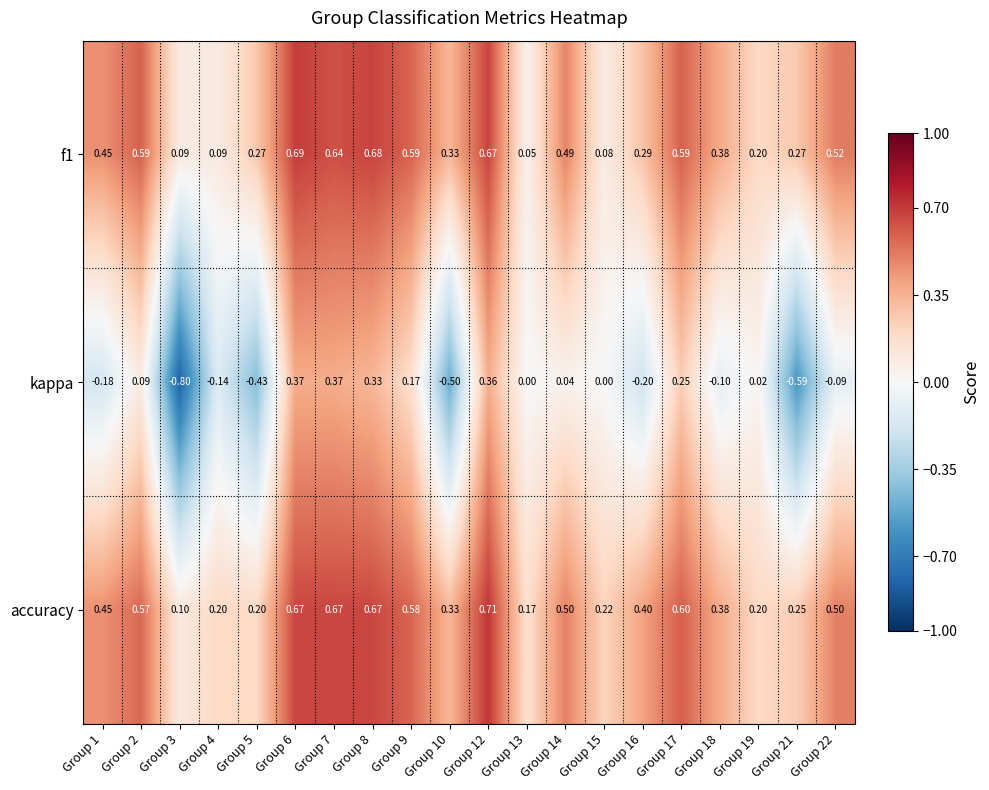

At Group 17, list the series in order from largest to smallest.

accuracy, f1, kappa